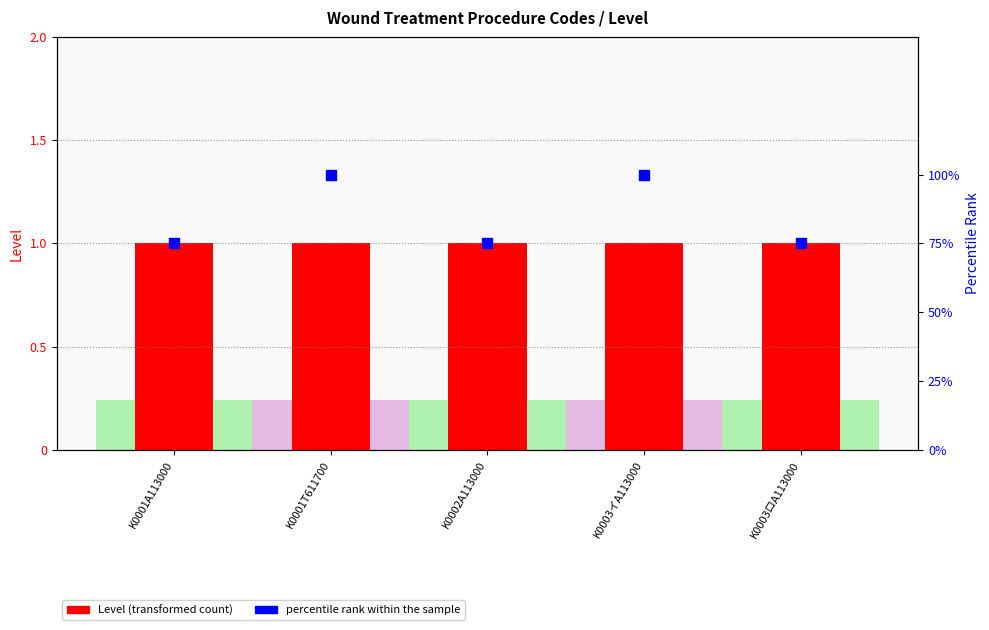

At how many categories does at least one series exceed 73?

5